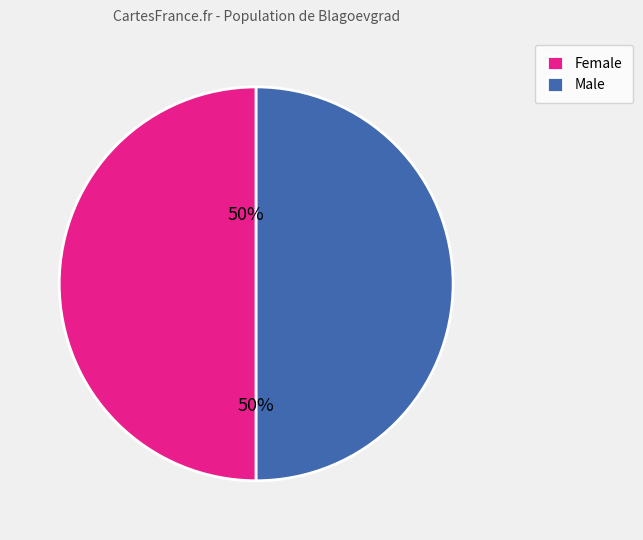

How many slices are in this pie chart?

2